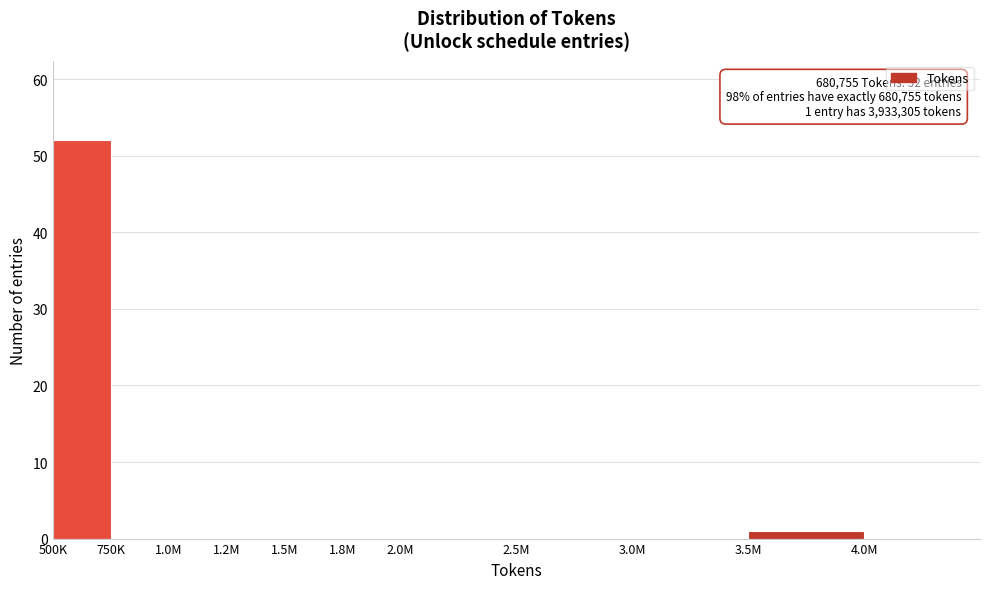

Reading left to right, extract all data points from this chart.

500K=52	750K=0	1.0M=0	1.2M=0	1.5M=0	1.8M=0	2.0M=0	2.5M=0	3.0M=0	3.5M=1	4.0M=0